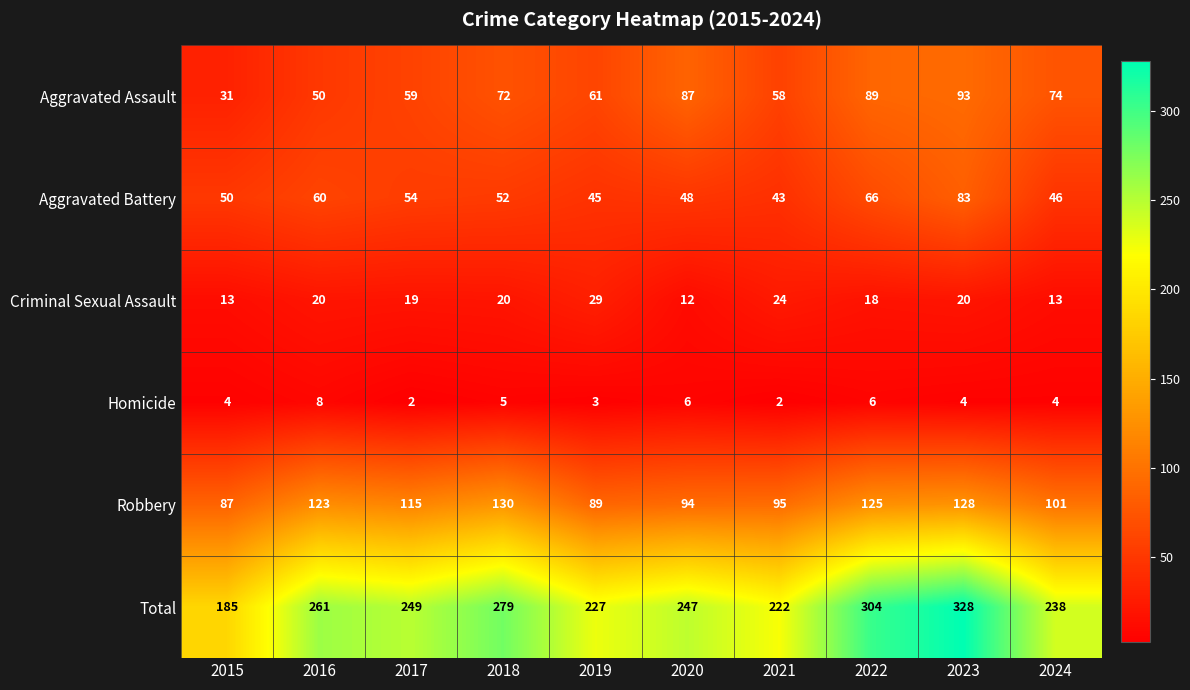

What is the greatest value displayed?

328